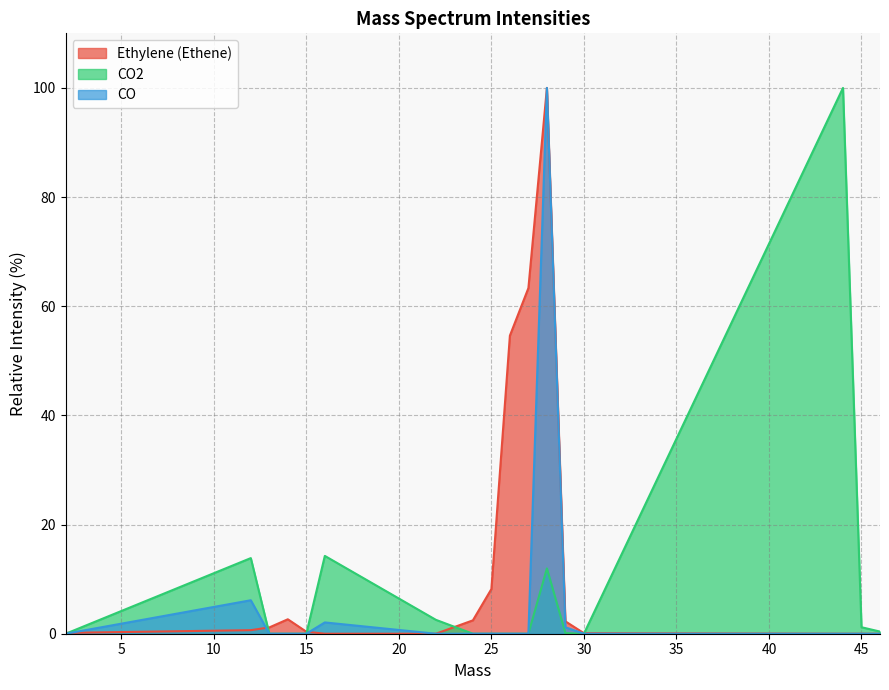

Is the value of CO at 30.0 greater than the value of Ethylene (Ethene) at 28.0?

No